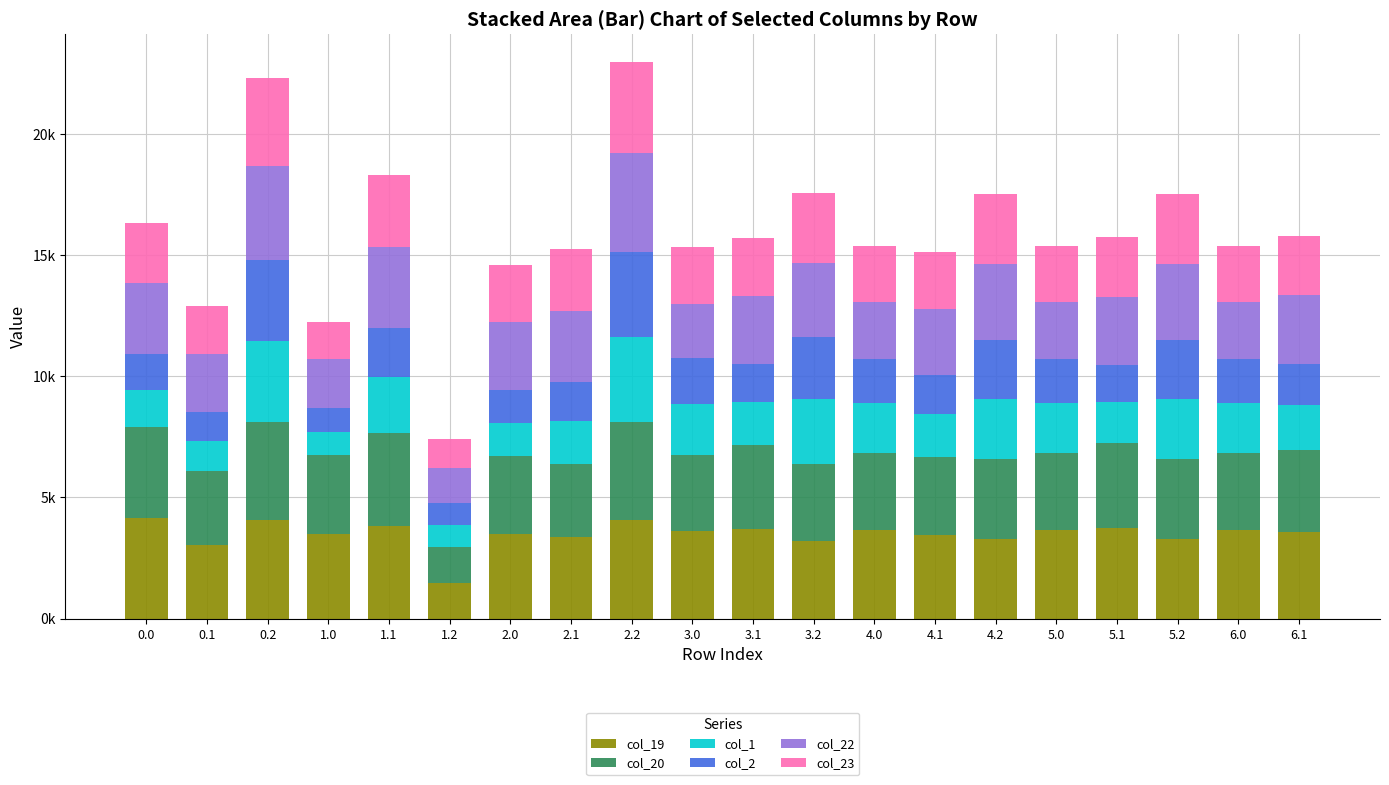

What is the sum of the col_20 values at 1.1 and 2.1?

6789.9